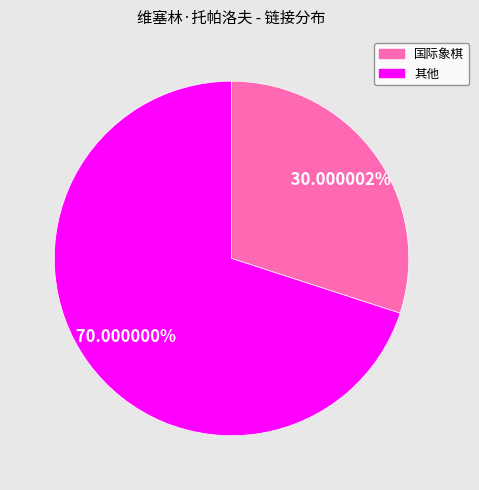

Is there a majority slice in this chart?

Yes